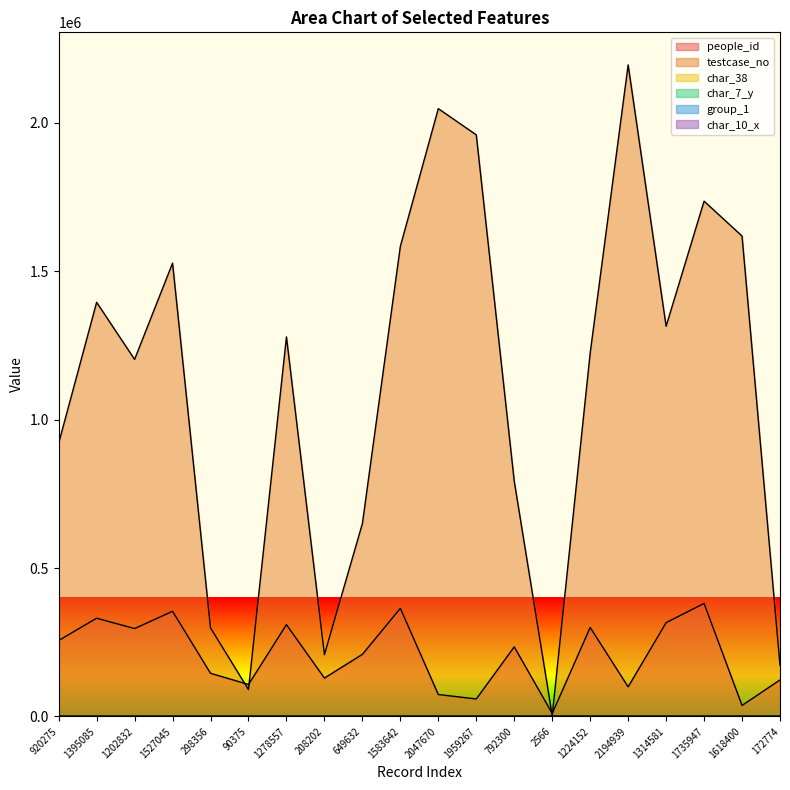

How many values in char_38 are above zero?

5